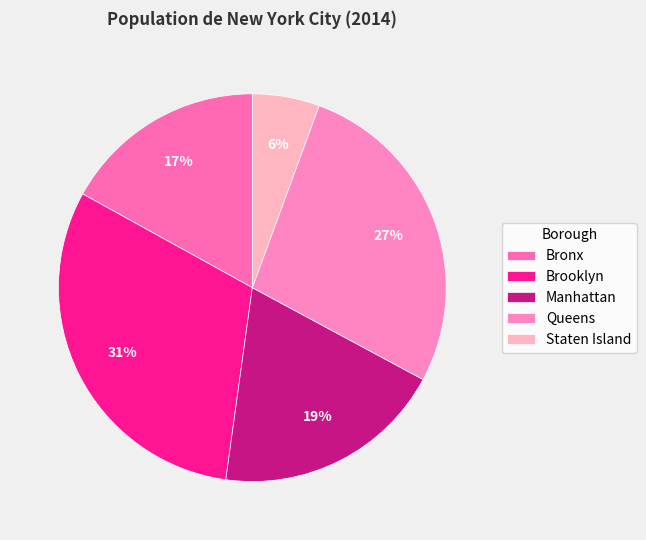

Is there any slice that represents more than half of the pie?

No